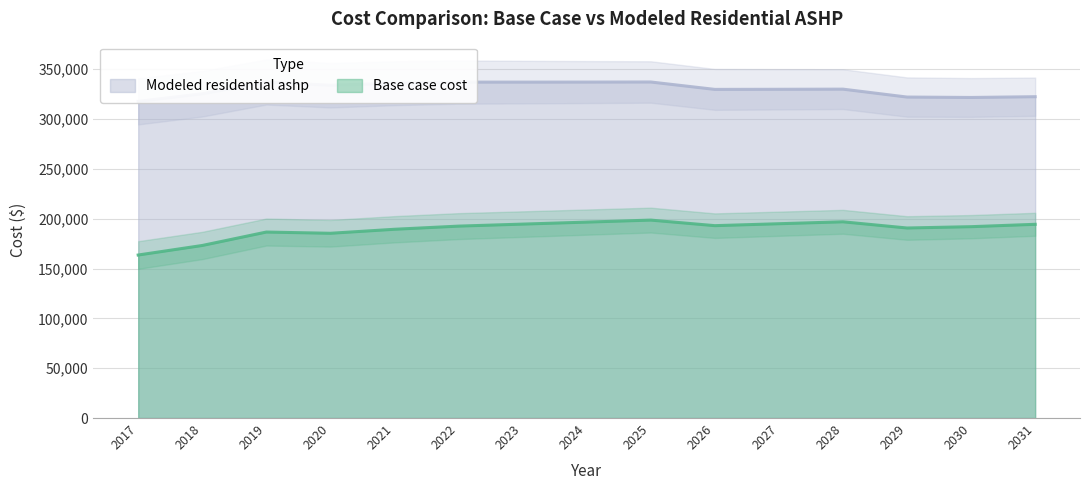

Where is the first local minimum for Modeled residential ashp?

2020